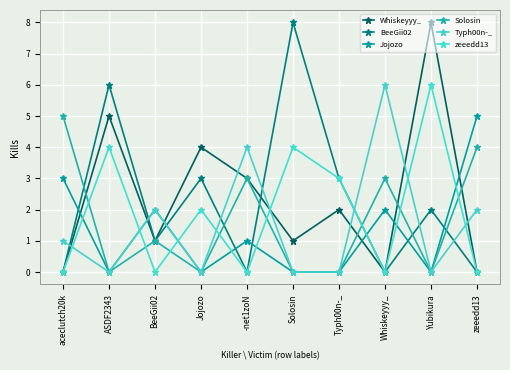

What is the highest value of the Whiskeyyy_ series?

8